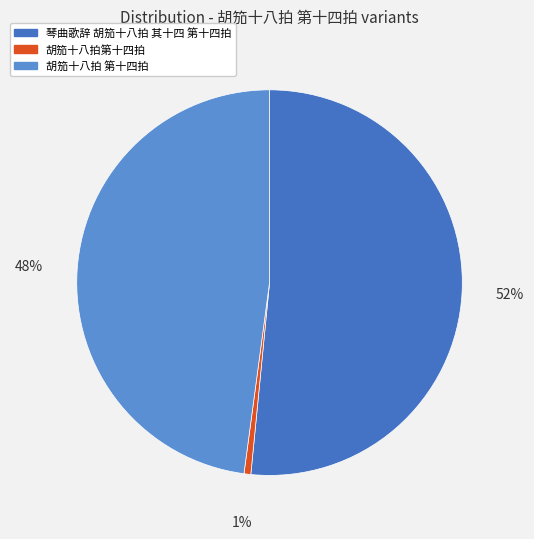

What percentage is the 胡笳十八拍 第十四拍 slice, to the nearest percent?

48%